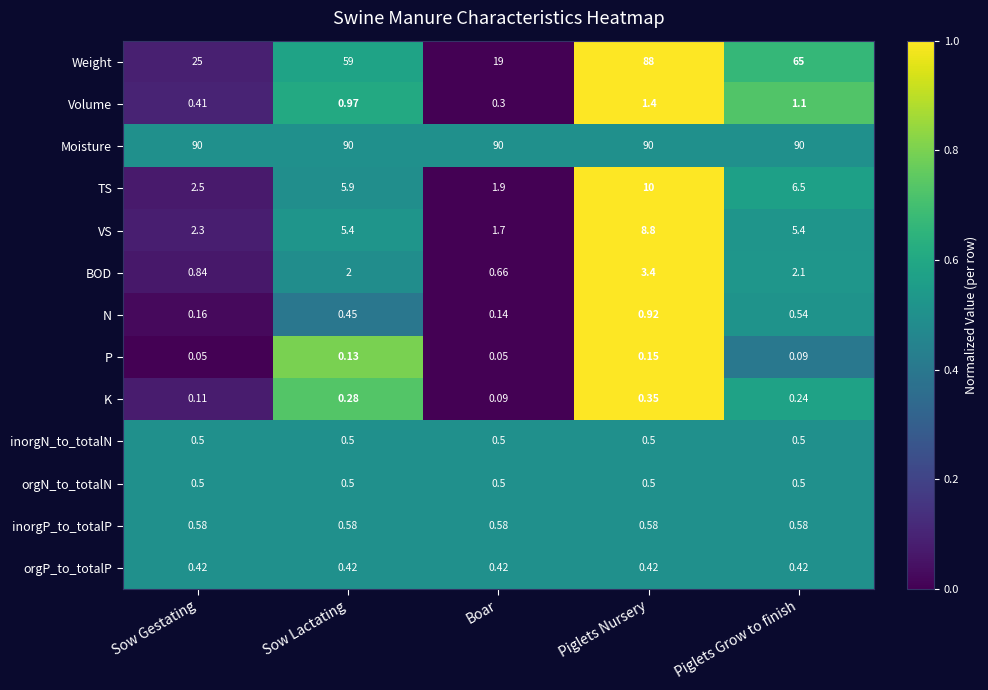

At which category is the sum across all series the highest?

Piglets Nursery